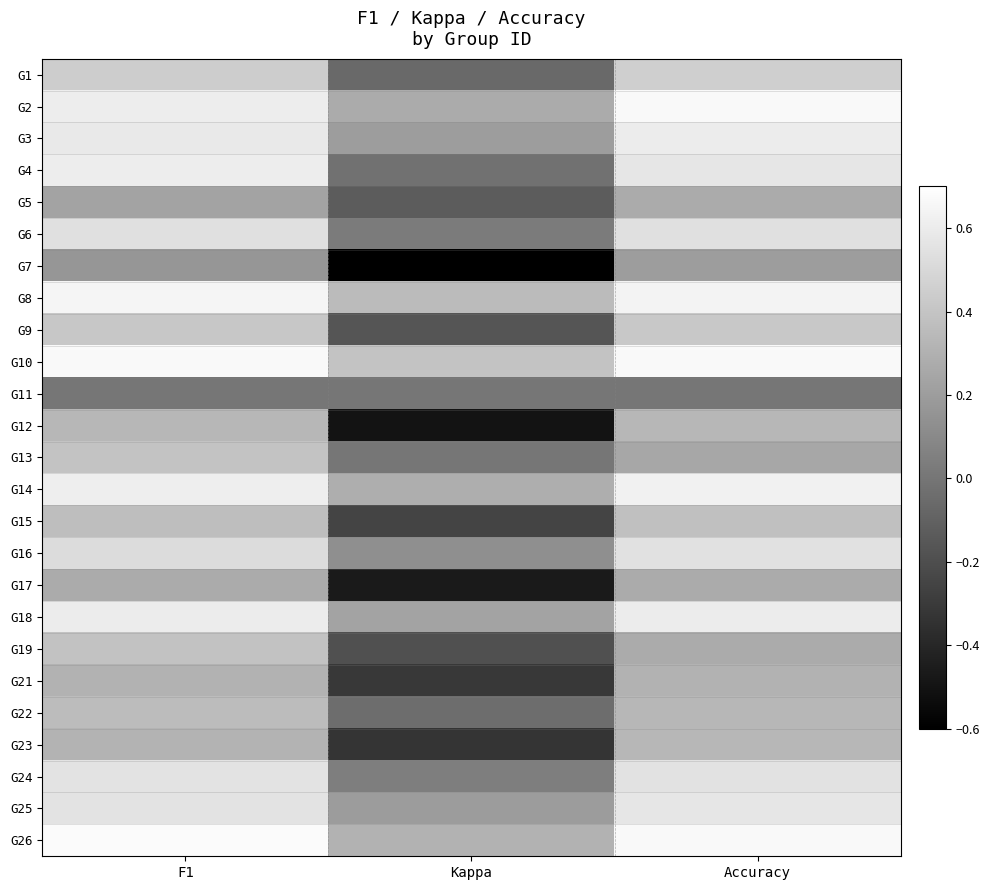

List the series in order of their peak value, lowest first.

G11, G7, G5, G17, G21, G12, G23, G22, G15, G19, G13, G9, G1, G6, G16, G24, G25, G3, G18, G4, G14, G8, G2, G10, G26